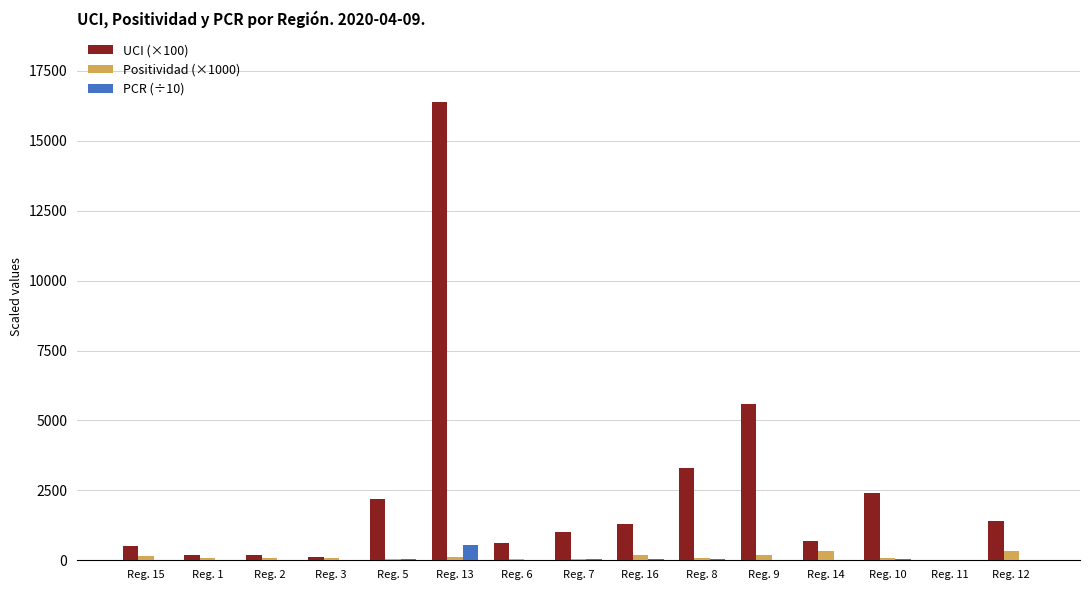

Count the number of categories in the chart.

15